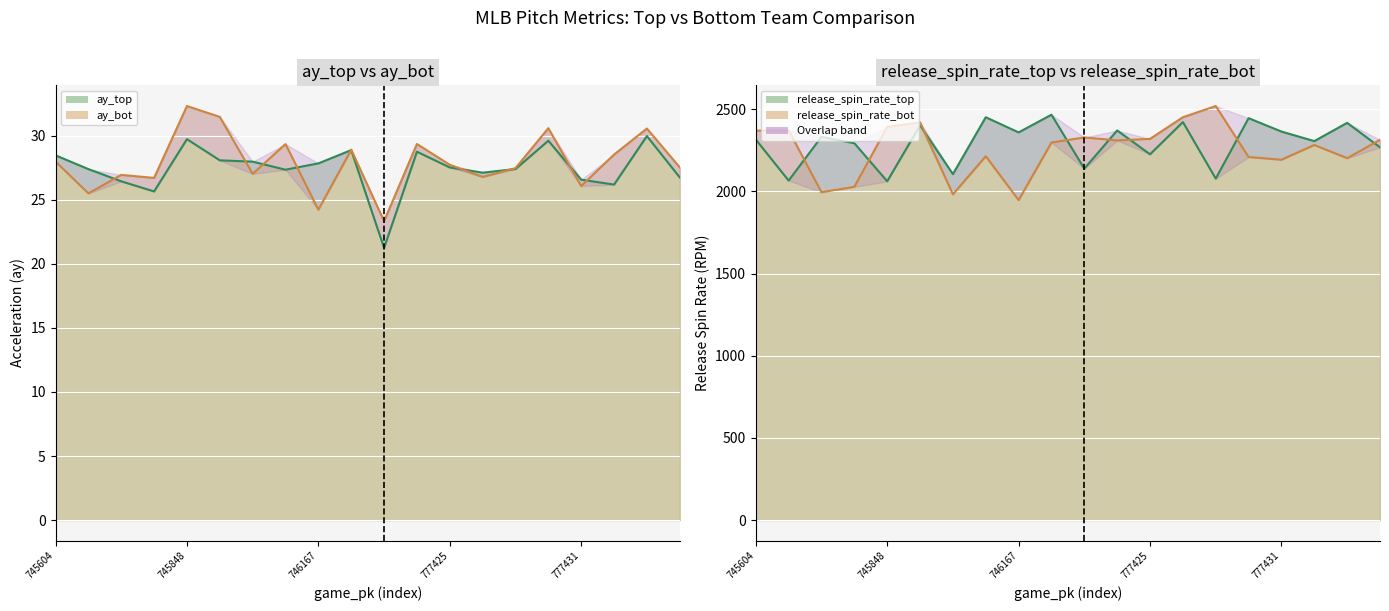

What is the difference between the maximum and minimum values in the release_spin_rate_top series?

405.1